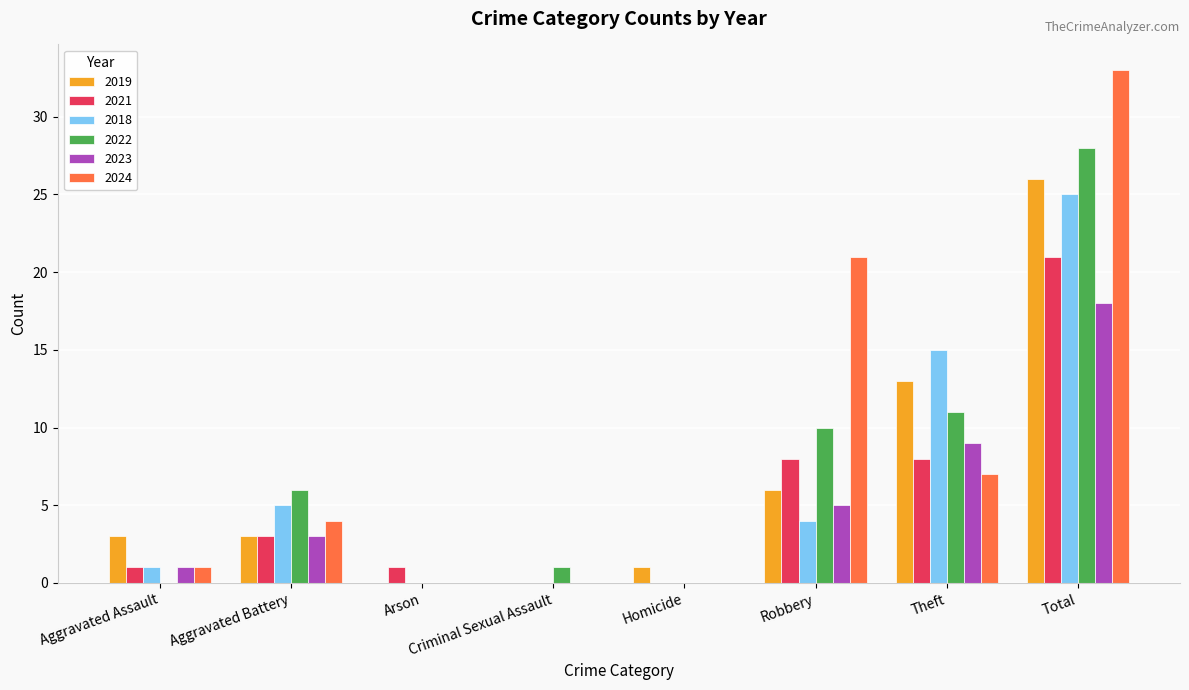

True or false: 2018 has a value of 15 at Theft.

True